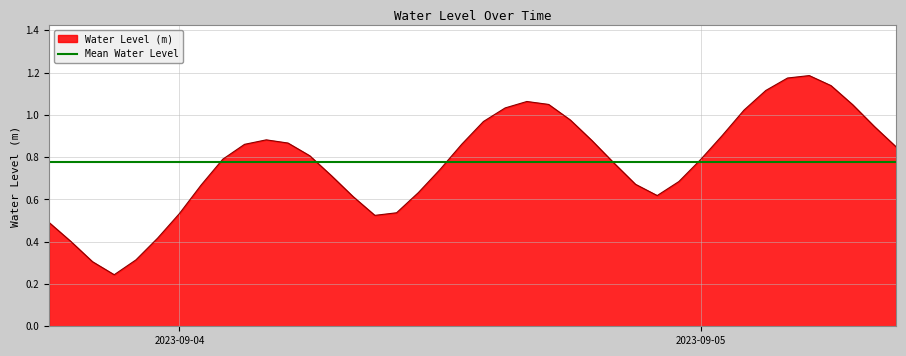

The value at 2023-09-04 09:00:00 is 0.5. True or false?

True